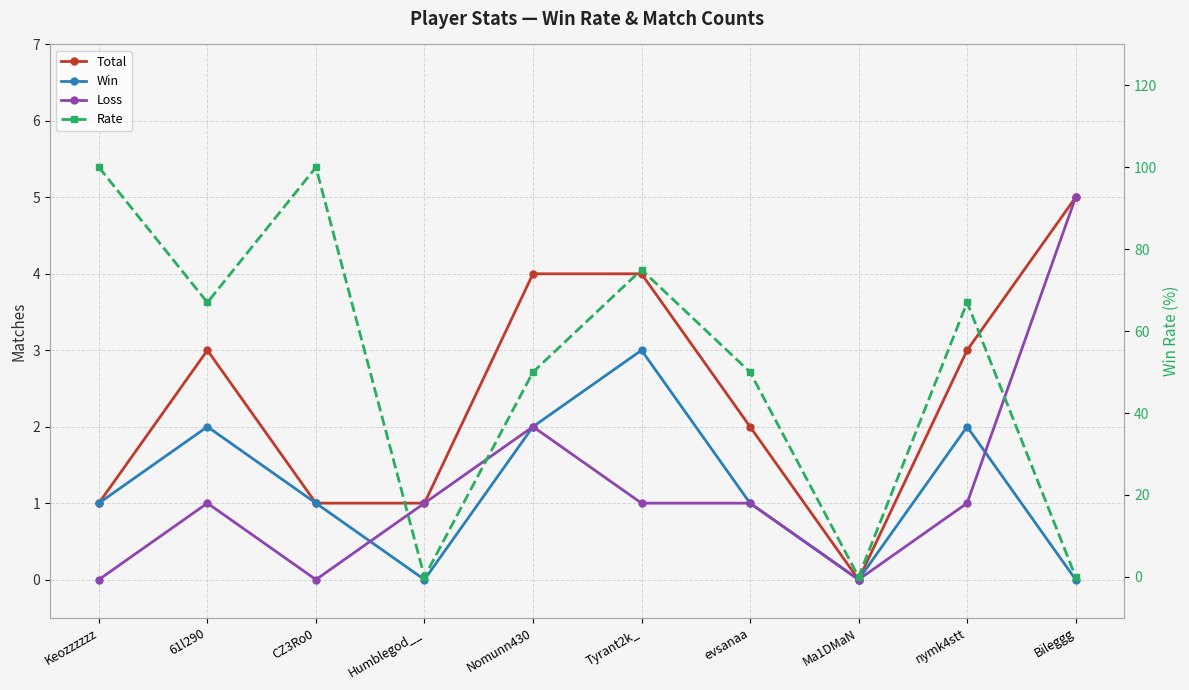

Reading left to right, transcribe all the data shown in this chart.

Total: 1	3	1	1	4	4	2	0	3	5
Win: 1	2	1	0	2	3	1	0	2	0
Loss: 0	1	0	1	2	1	1	0	1	5
Rate: 100	67	100	0	50	75	50	0	67	0